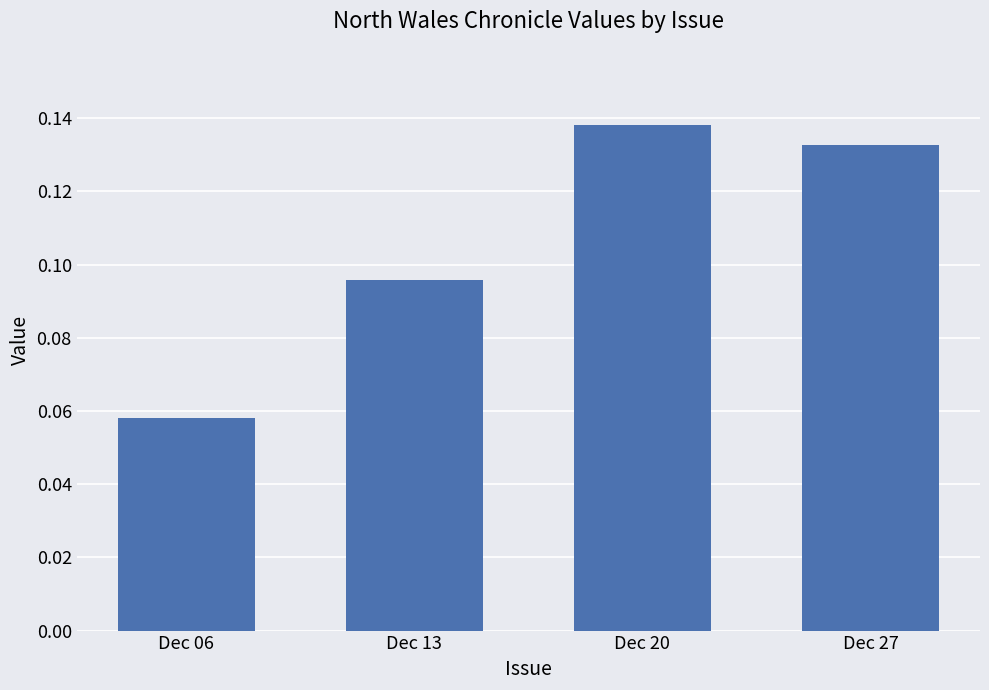

What is the sum of all values?

0.4